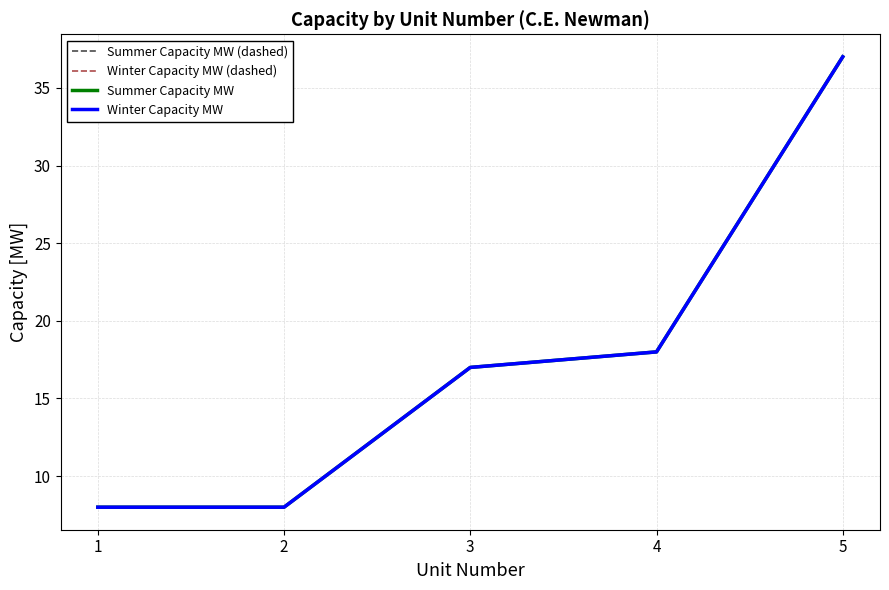

Rank the series at 5 from highest to lowest value.

Summer Capacity MW (dashed), Winter Capacity MW (dashed), Summer Capacity MW, Winter Capacity MW